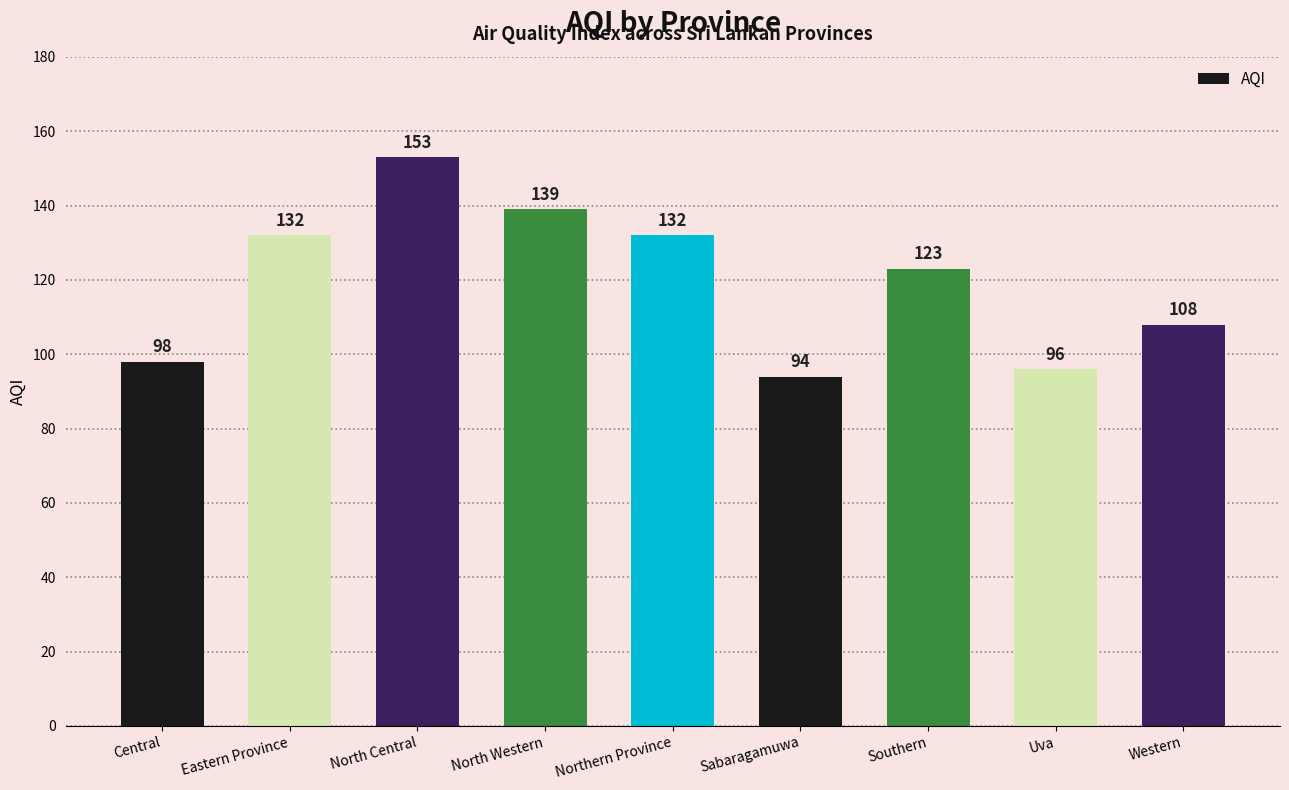

What is the difference between the values at Eastern Province and Western?

24